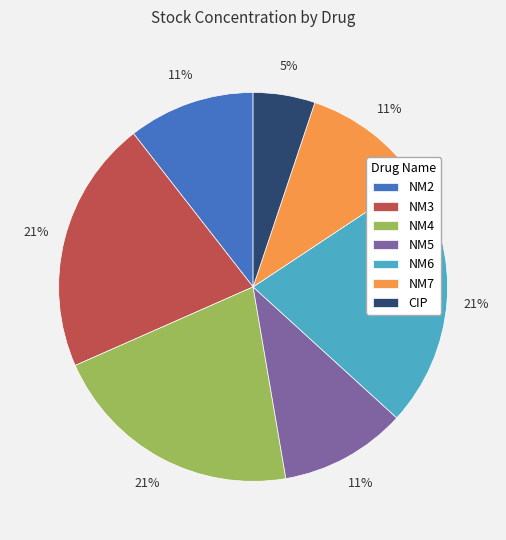

Is the sum of NM5 and NM2 greater than half?

No